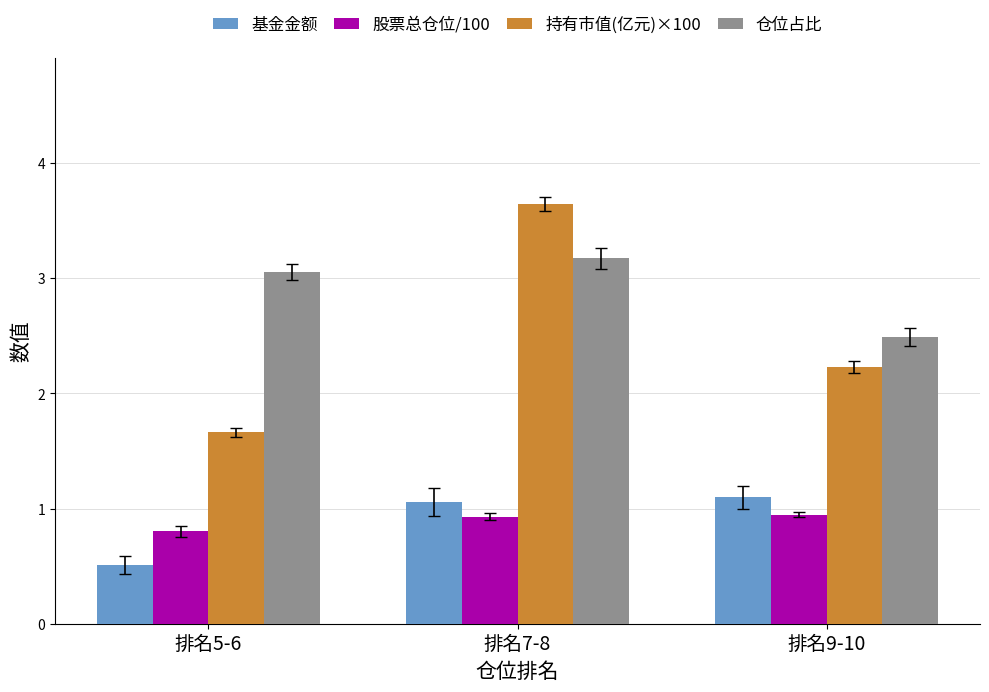

Which category has the highest value across all series?

排名7-8